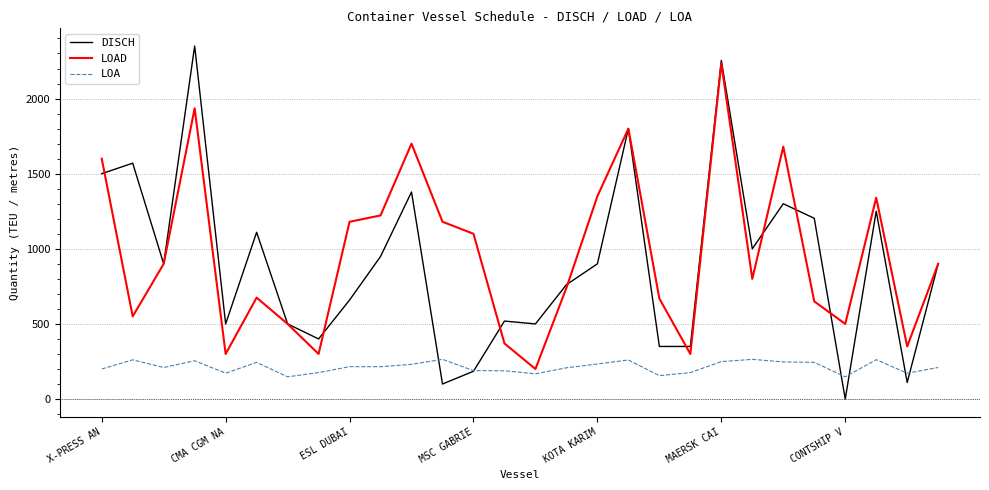

What is the maximum value shown in the chart?

2350.0